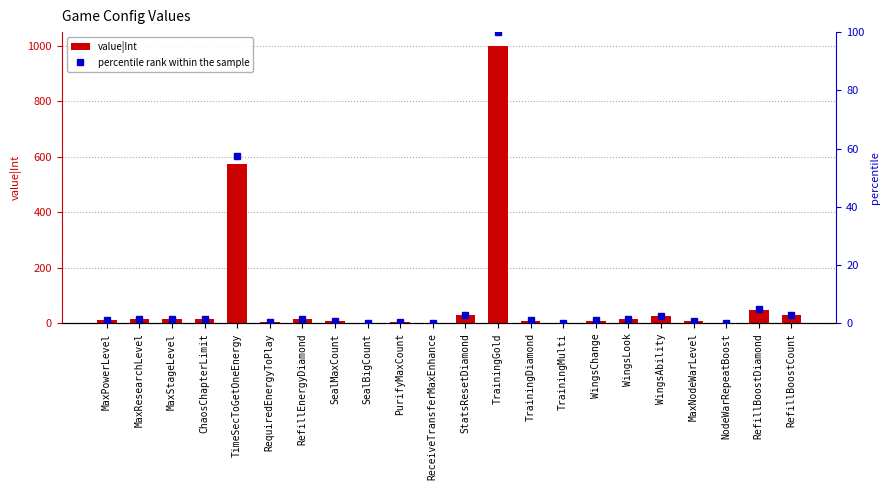

Is the value of percentile rank within the sample at ReceiveTransferMaxEnhance greater than the value of value|Int at SealBigCount?

No